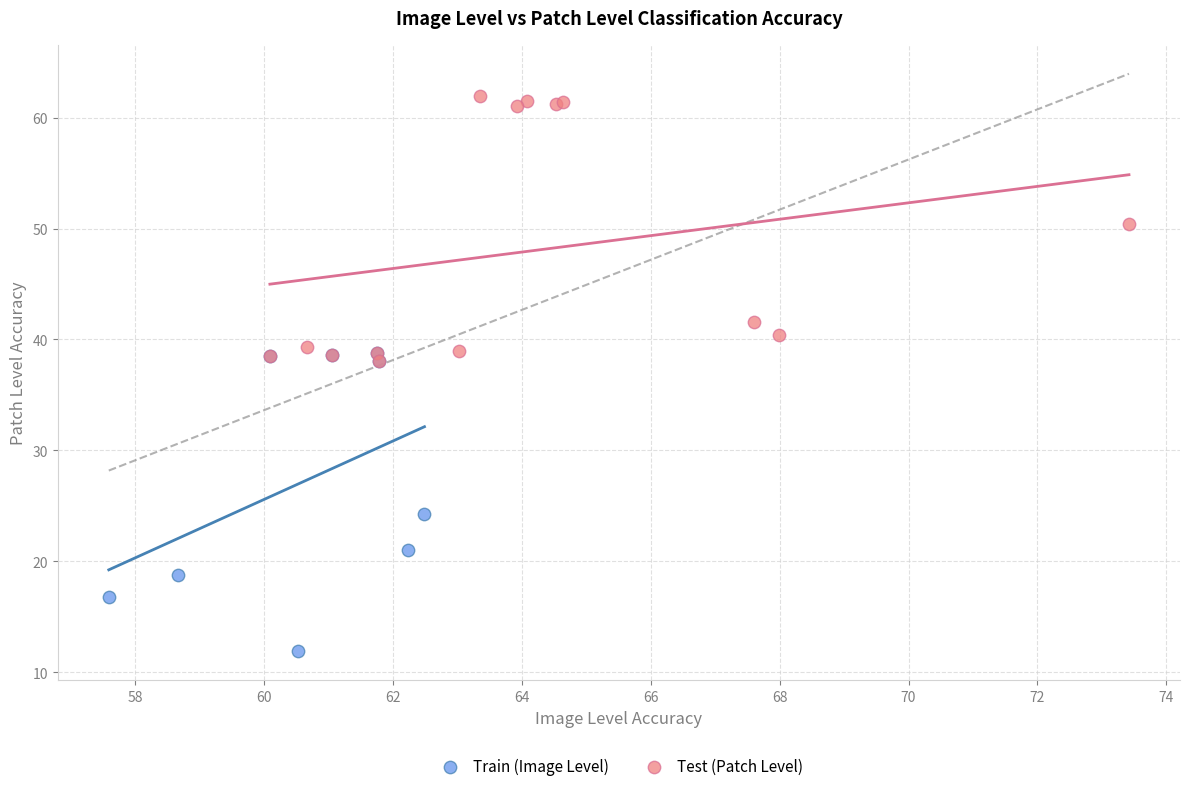

Which series reaches the minimum Y coordinate?

Train (Image Level)